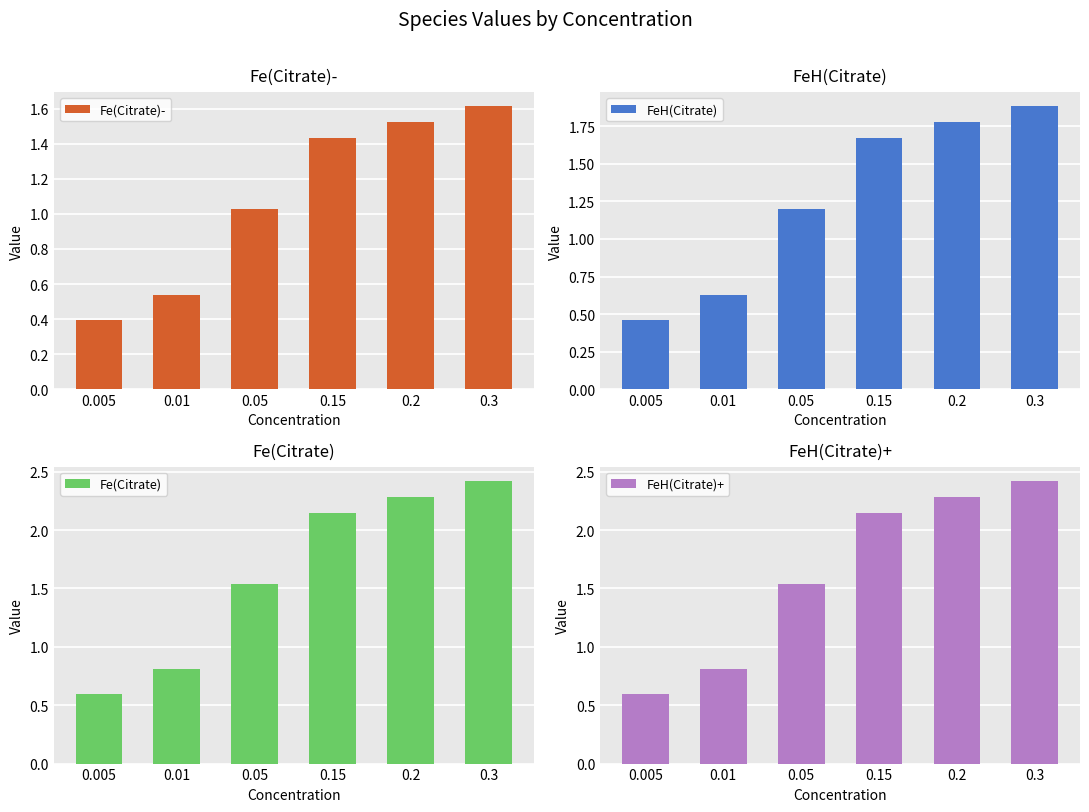

How many data points in FeH(Citrate) are less than 1?

2